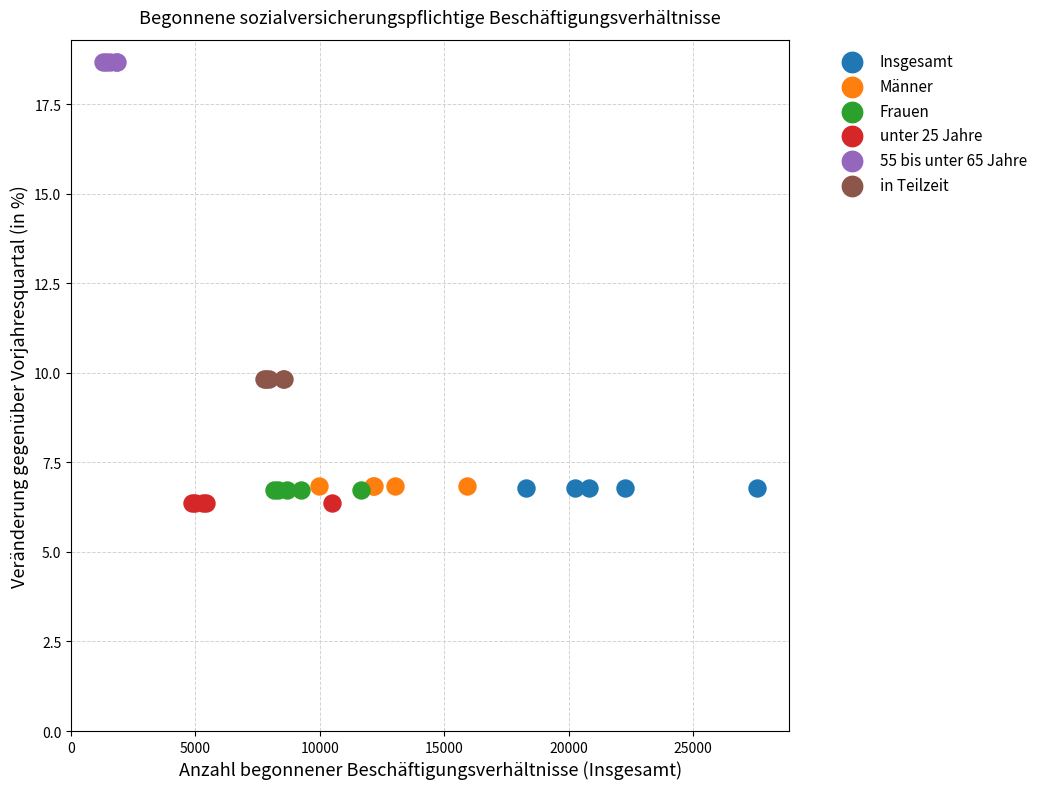

Which series contains the lowest Y value?

unter 25 Jahre